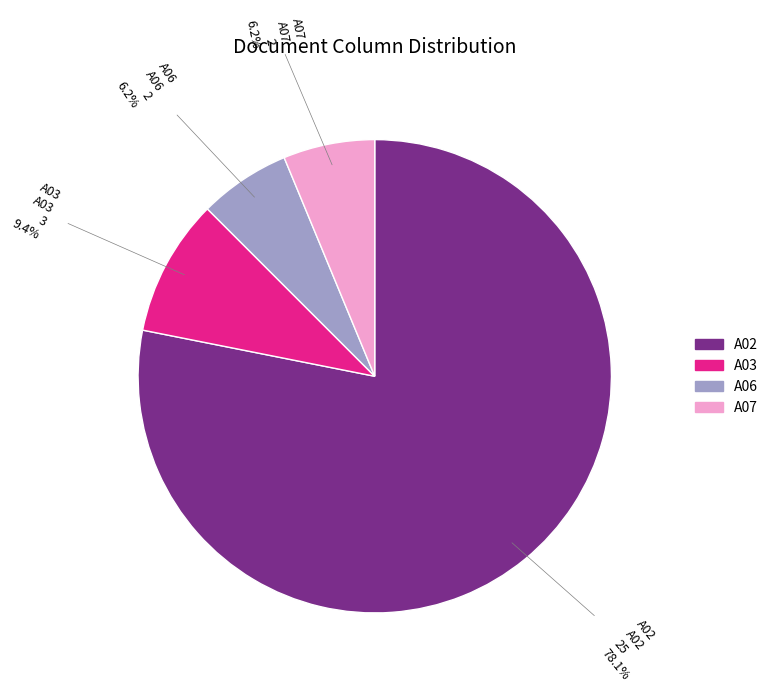

Is there any slice that represents more than half of the pie?

Yes